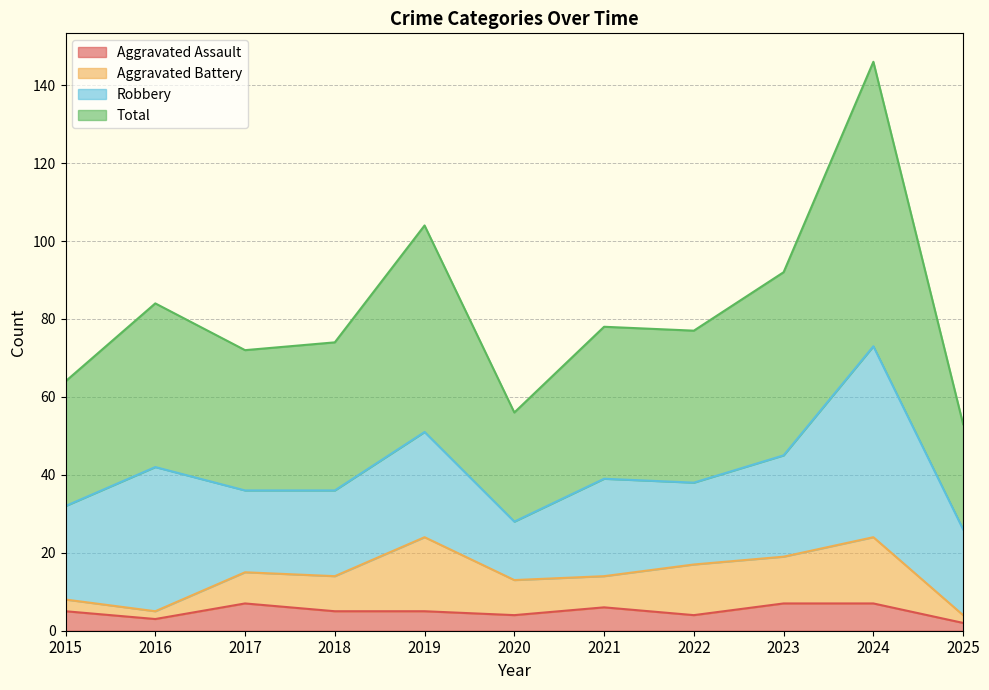

What is the difference between the maximum and second lowest values in the Aggravated Assault series?

4